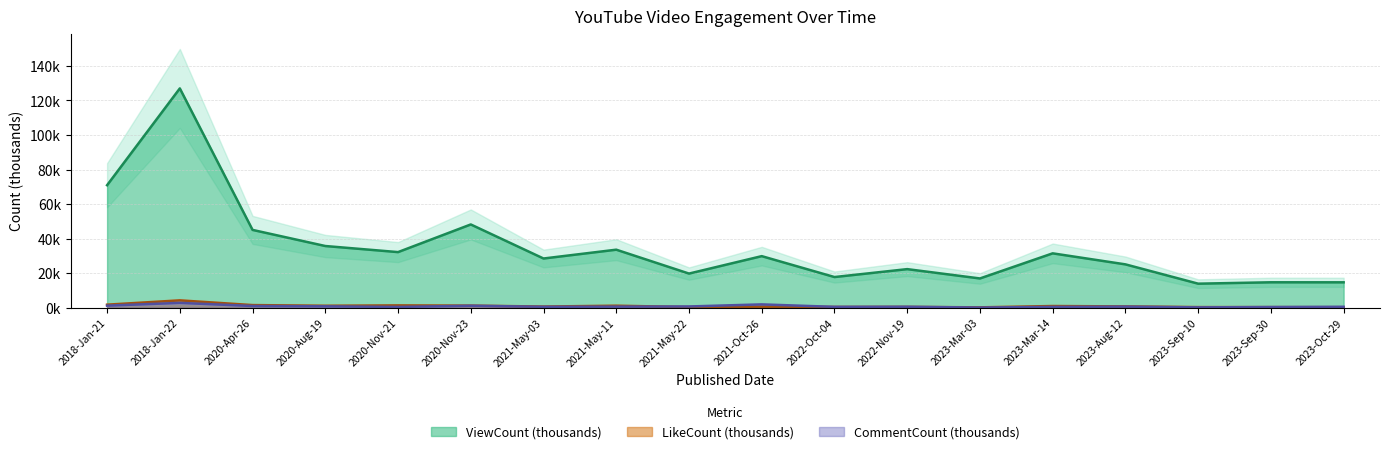

Reading left to right, what are all the values shown in this chart?

ViewCount: 2018-Jan-21=71.0	2018-Jan-22=127.0	2020-Apr-26=45.1	2020-Aug-19=35.7	2020-Nov-21=32.2	2020-Nov-23=48.2	2021-May-03=28.5	2021-May-11=33.6	2021-May-22=19.8	2021-Oct-26=29.9	2022-Oct-04=17.8	2022-Nov-19=22.4	2023-Mar-03=17.0	2023-Mar-14=31.5	2023-Aug-12=25.1	2023-Sep-10=13.9	2023-Sep-30=14.7	2023-Oct-29=14.7
LikeCount: 2018-Jan-21=1.8	2018-Jan-22=4.3	2020-Apr-26=1.6	2020-Aug-19=1.2	2020-Nov-21=1.4	2020-Nov-23=1.2	2021-May-03=0.7	2021-May-11=1.2	2021-May-22=0.4	2021-Oct-26=0.6	2022-Oct-04=0.5	2022-Nov-19=0.5	2023-Mar-03=0.2	2023-Mar-14=1.0	2023-Aug-12=0.8	2023-Sep-10=0.4	2023-Sep-30=0.4	2023-Oct-29=0.3
CommentCount: 2018-Jan-21=1.2	2018-Jan-22=2.8	2020-Apr-26=1.0	2020-Aug-19=0.8	2020-Nov-21=0.5	2020-Nov-23=1.2	2021-May-03=0.6	2021-May-11=0.6	2021-May-22=0.7	2021-Oct-26=2.0	2022-Oct-04=0.5	2022-Nov-19=0.6	2023-Mar-03=0.1	2023-Mar-14=0.5	2023-Aug-12=0.7	2023-Sep-10=0.2	2023-Sep-30=0.4	2023-Oct-29=0.6